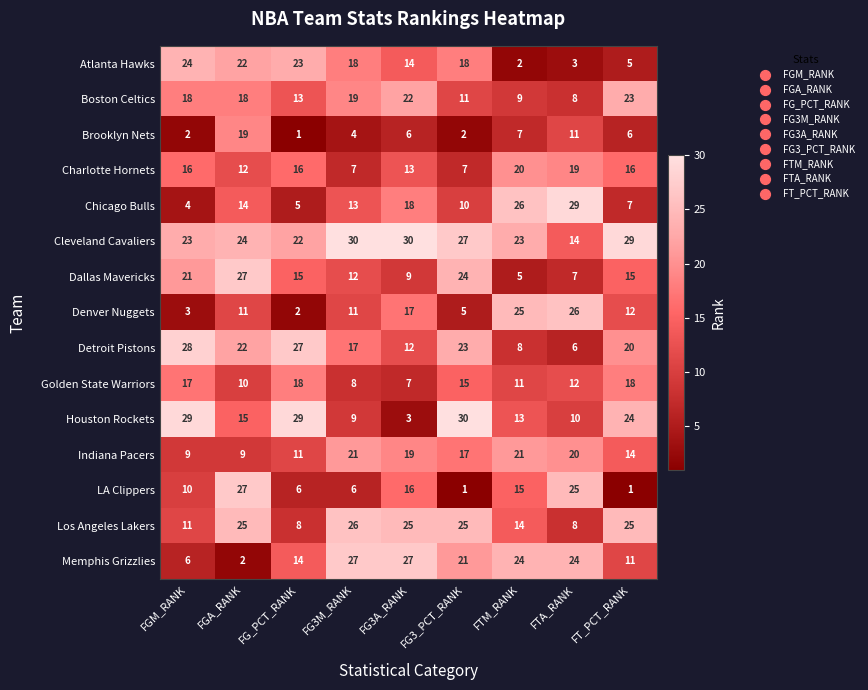

Rank the series at FG3_PCT_RANK from highest to lowest value.

Houston Rockets, Cleveland Cavaliers, Los Angeles Lakers, Dallas Mavericks, Detroit Pistons, Memphis Grizzlies, Atlanta Hawks, Indiana Pacers, Golden State Warriors, Boston Celtics, Chicago Bulls, Charlotte Hornets, Denver Nuggets, Brooklyn Nets, LA Clippers